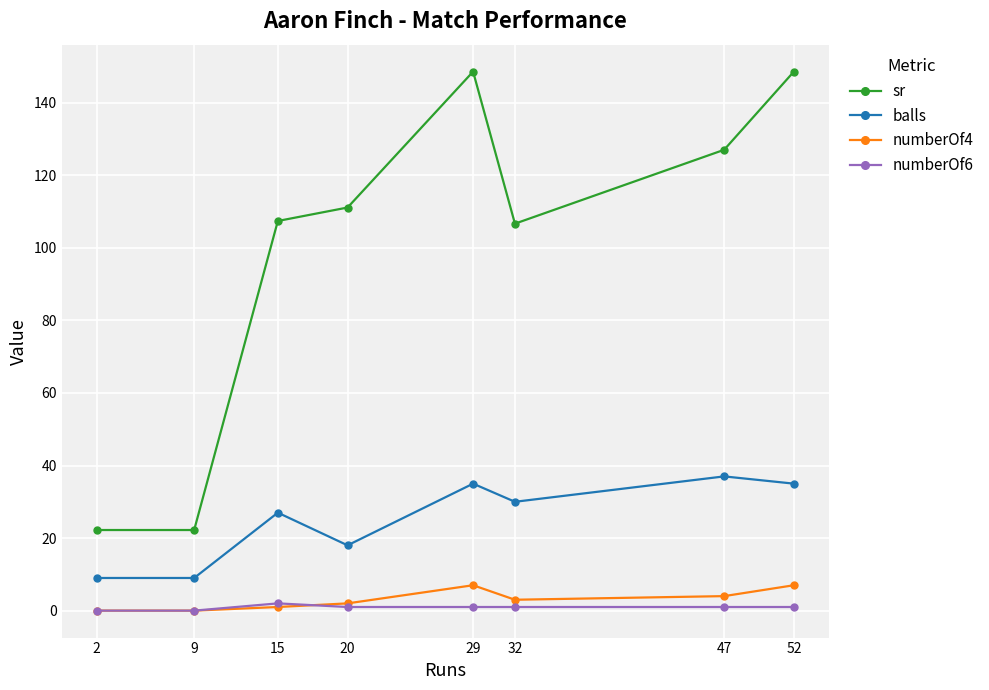

Where is the first local maximum for sr?

29